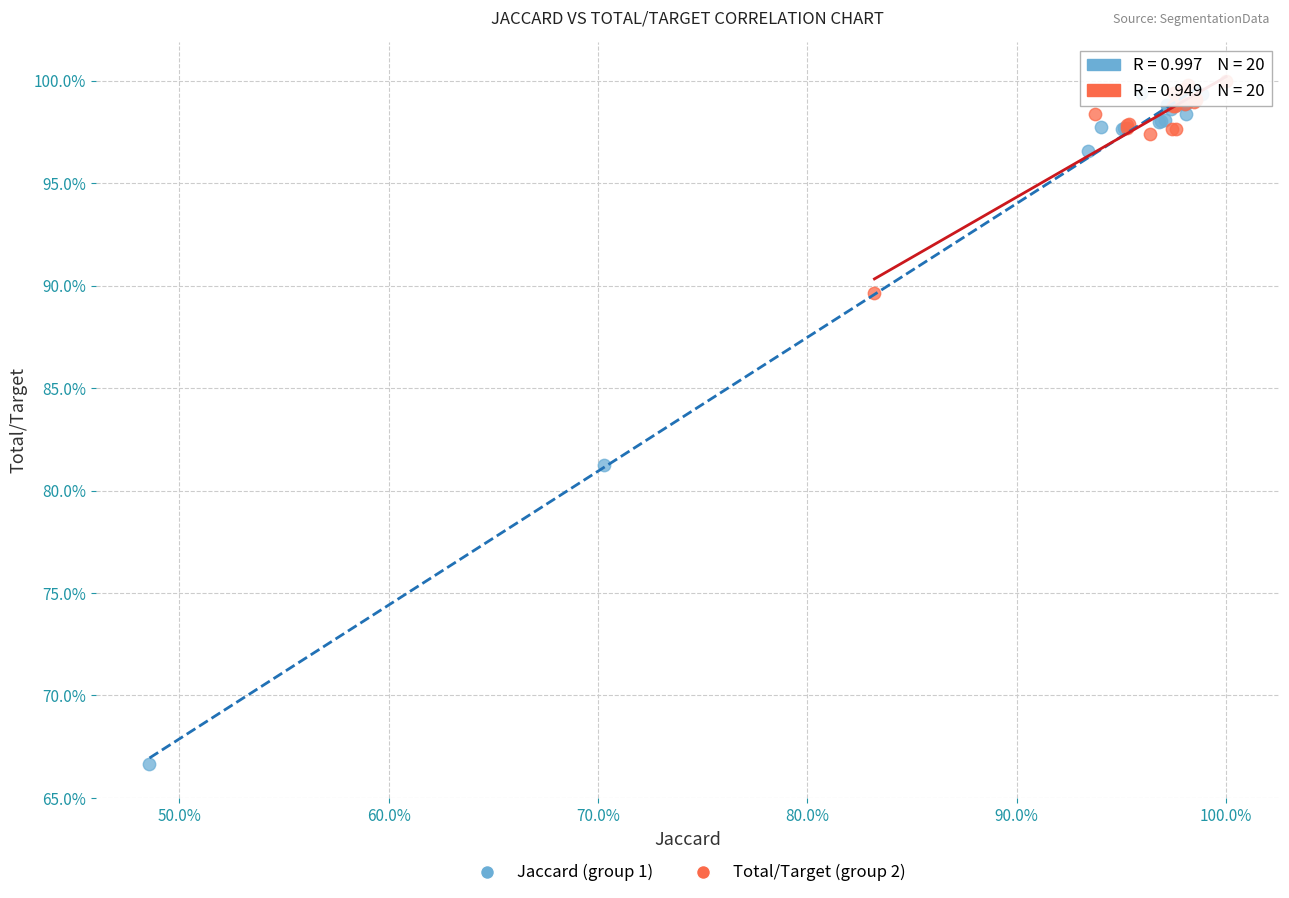

Which series has the widest spread of Y values?

Jaccard (group 1)